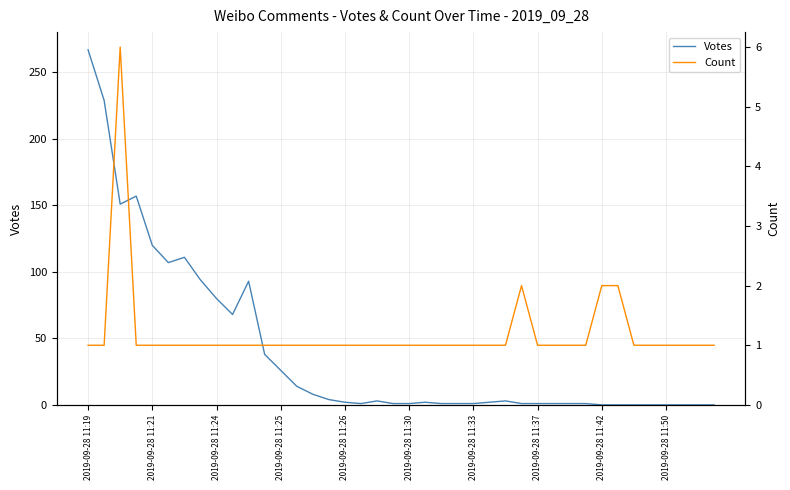

List the series in order of their peak value, lowest first.

Count, Votes